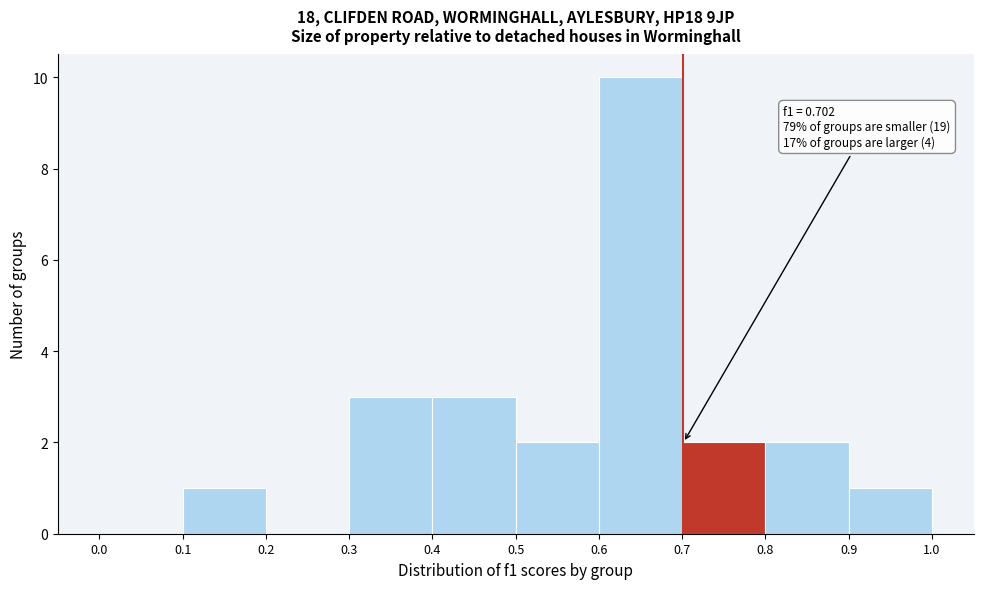

Over which range of the x-axis is the bar tallest?

0.6 to 0.7